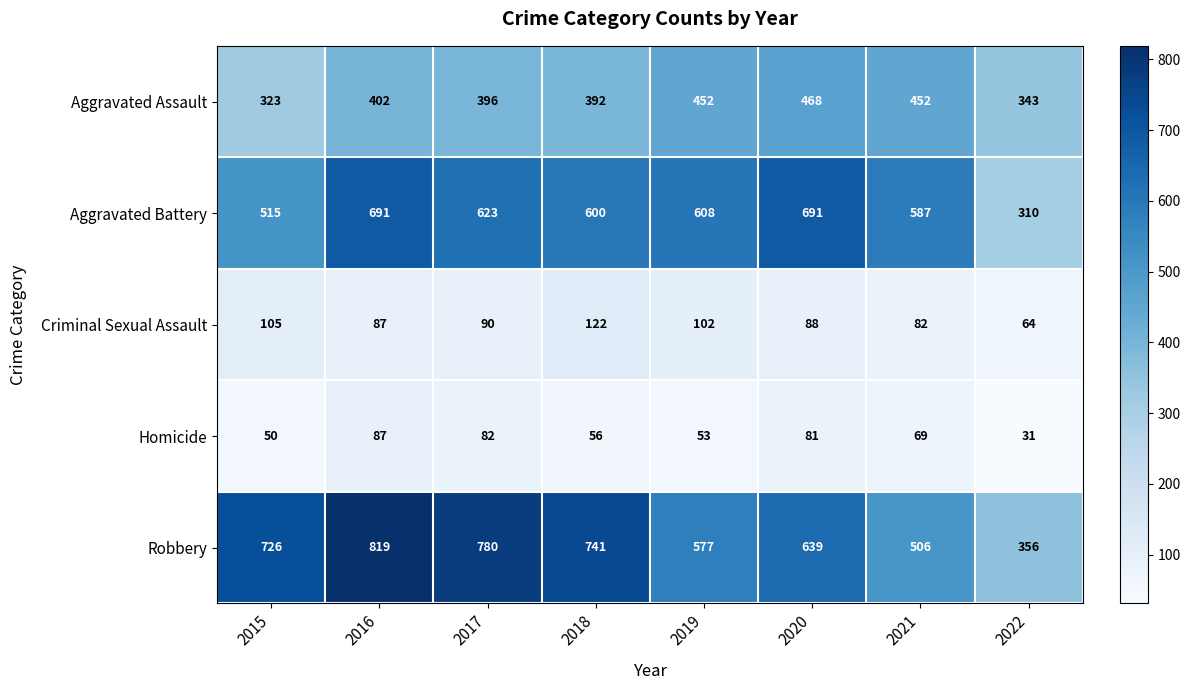

Which series has the largest total across all categories?

Robbery